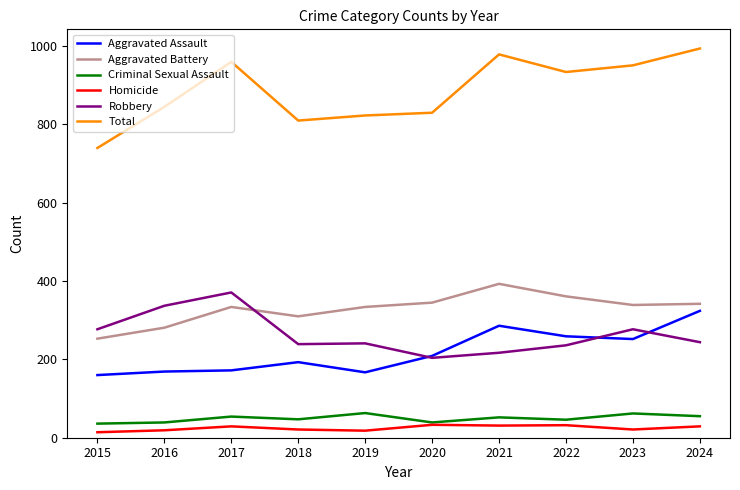

Is the value of Aggravated Battery at 2015 greater than the value of Total at 2019?

No